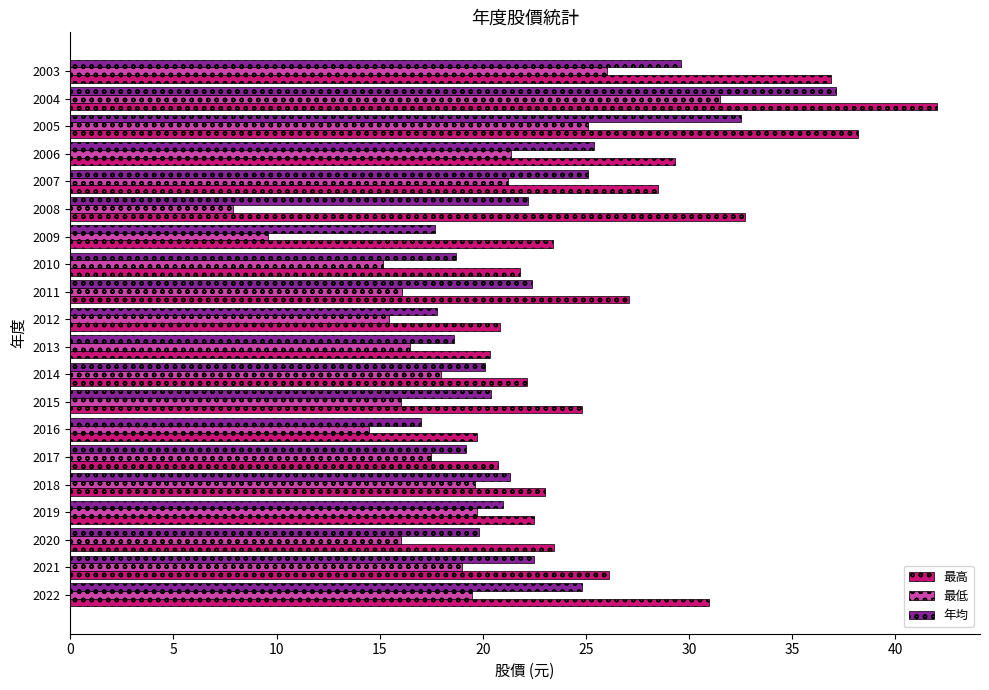

At which category is the sum across all series the highest?

2004